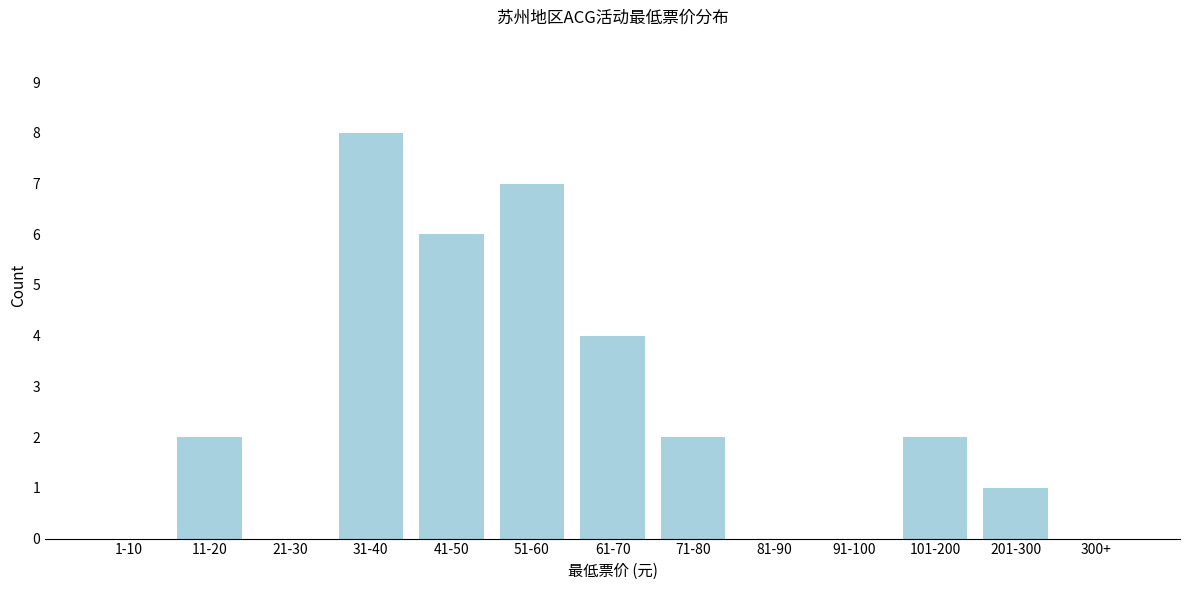

Reading left to right, transcribe all the data shown in this chart.

1-10=0	11-20=2	21-30=0	31-40=8	41-50=6	51-60=7	61-70=4	71-80=2	81-90=0	91-100=0	101-200=2	201-300=1	300+=0